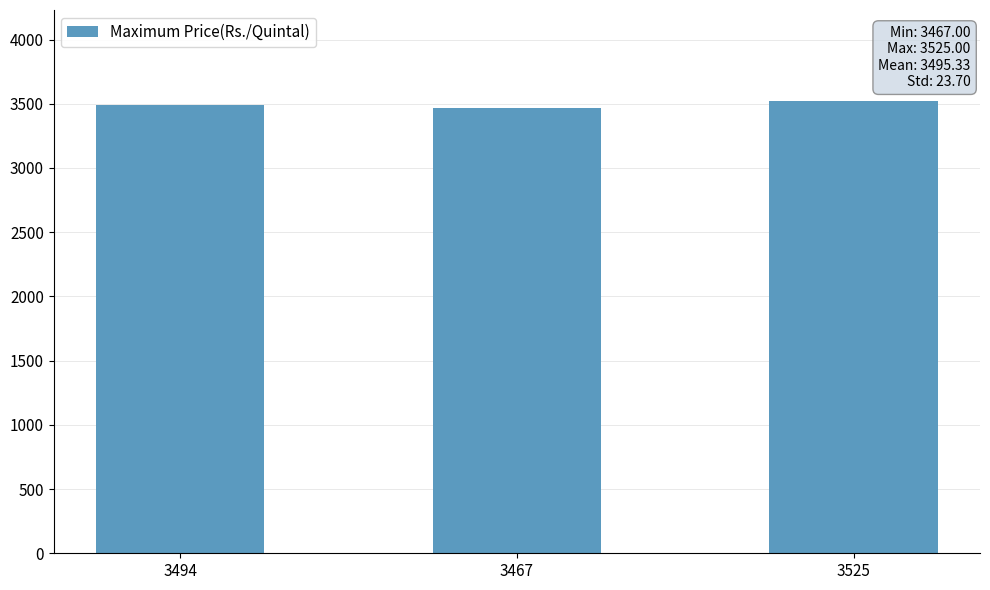

Count the number of categories in the chart.

3